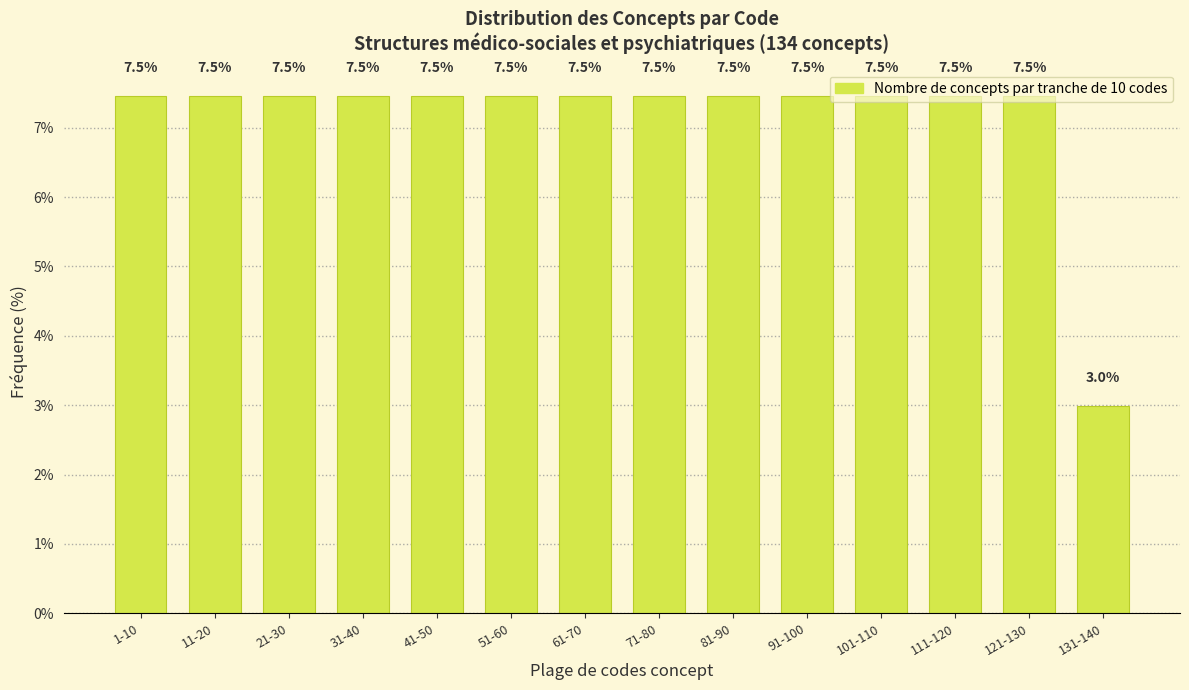

What is the difference between the second highest and minimum values?

4.5